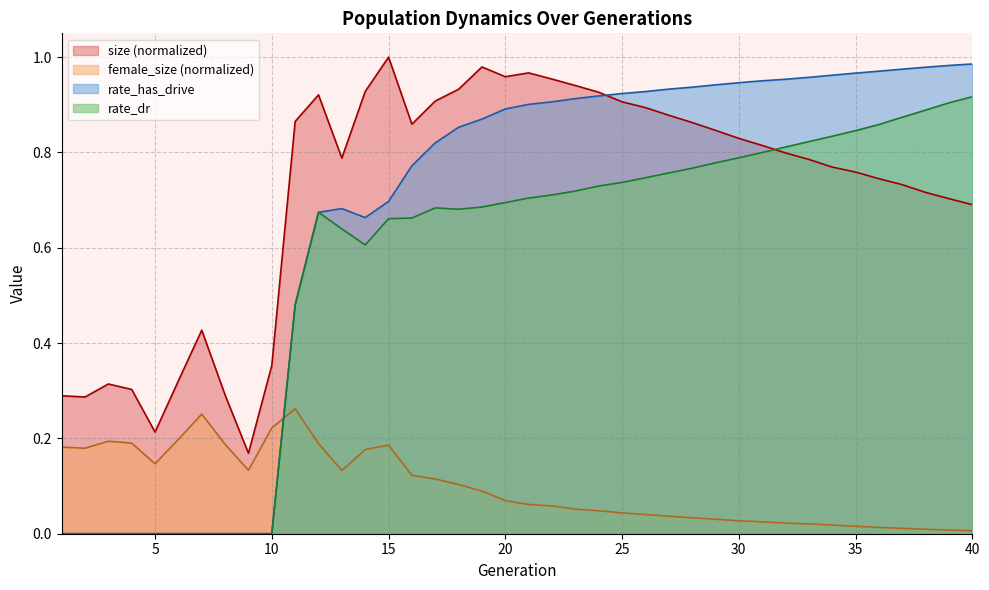

True or false: size has a value of 0.8 at 31.

True